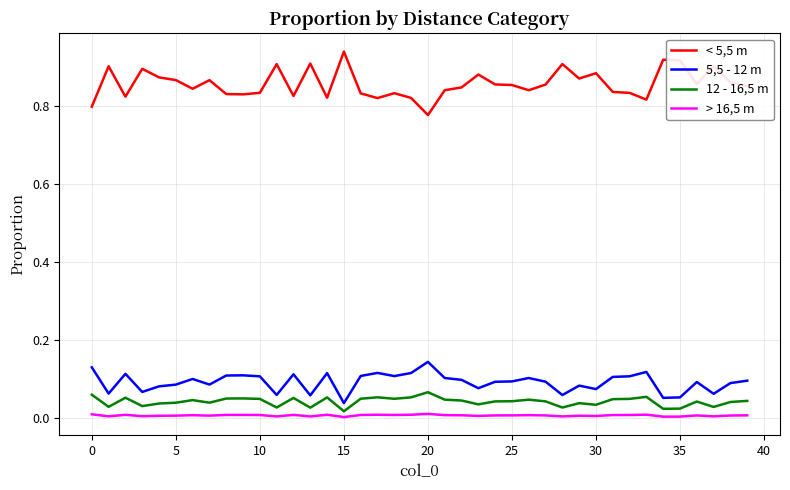

Rank the series by their maximum value, from lowest to highest.

> 16,5 m, 12 - 16,5 m, 5,5 - 12 m, < 5,5 m